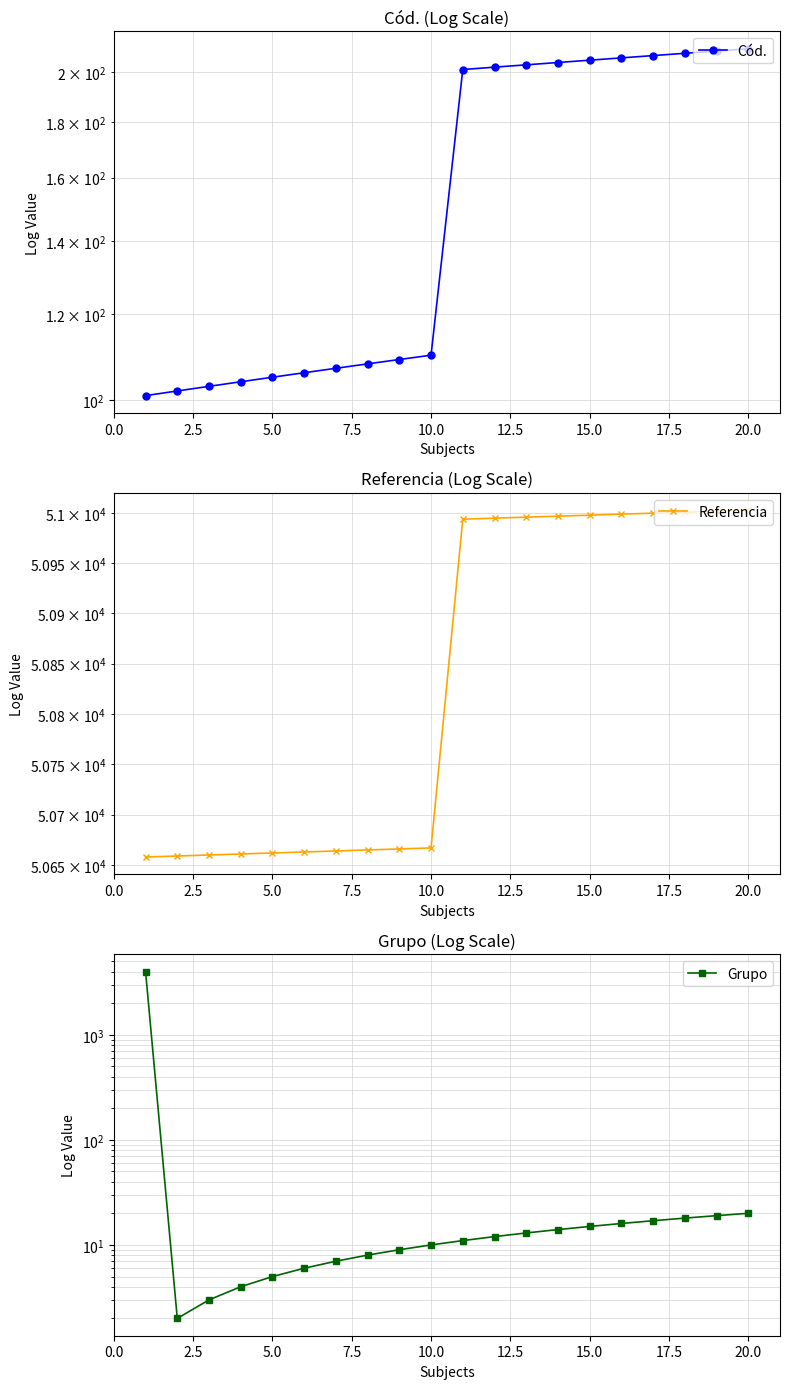

Which series has the largest total across all categories?

Referencia